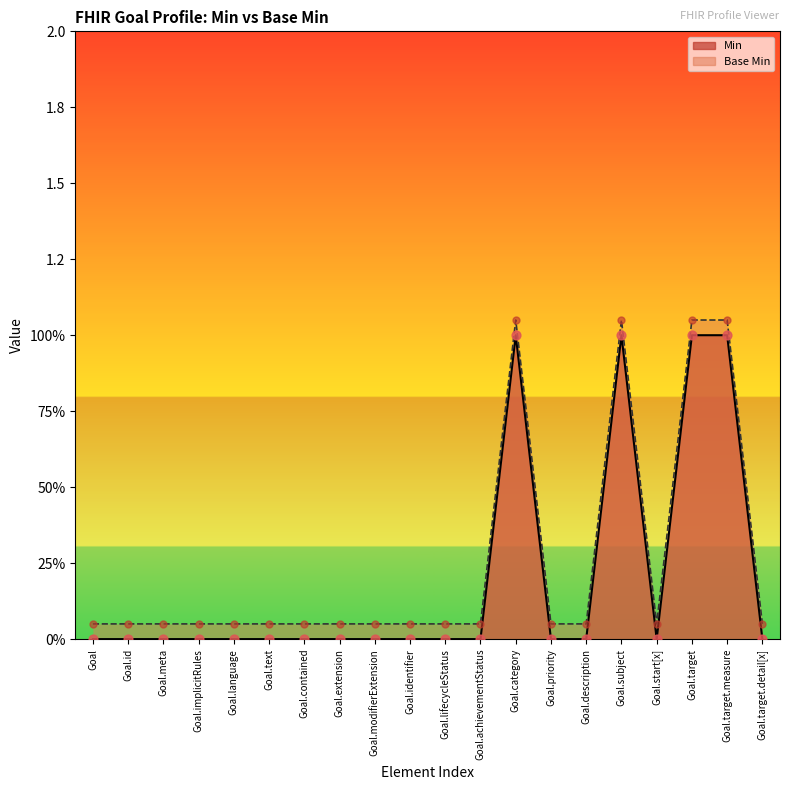

Which series has the widest spread of Y values?

Min